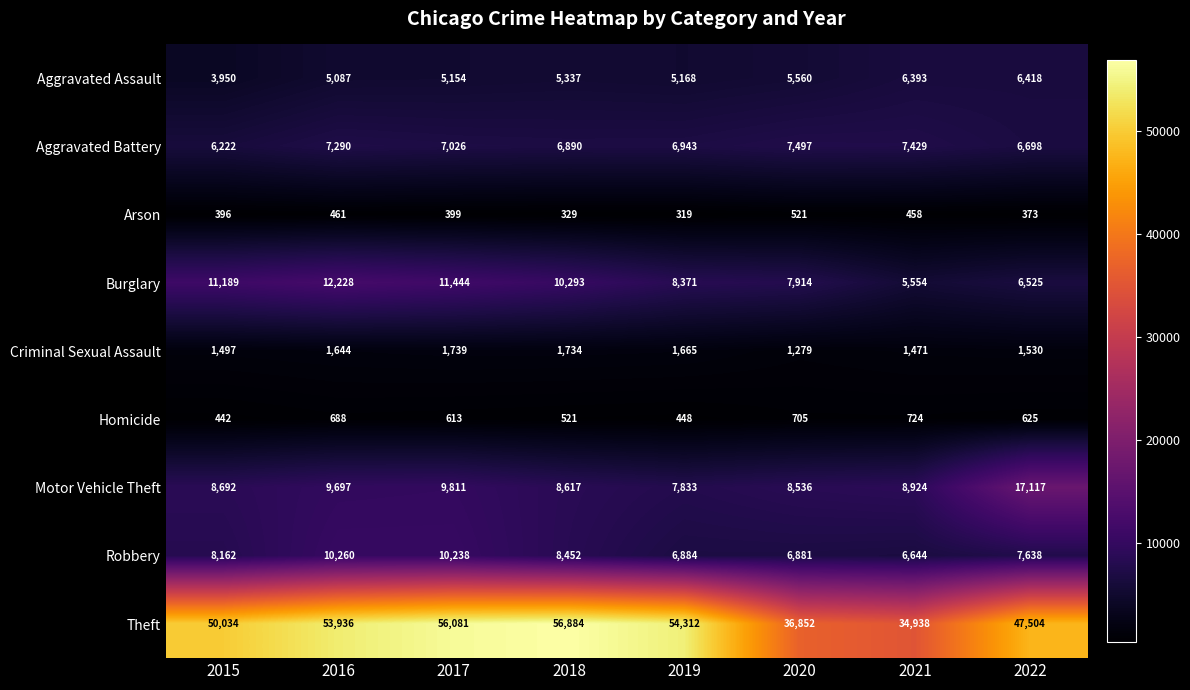

What is the minimum value for Homicide?

442